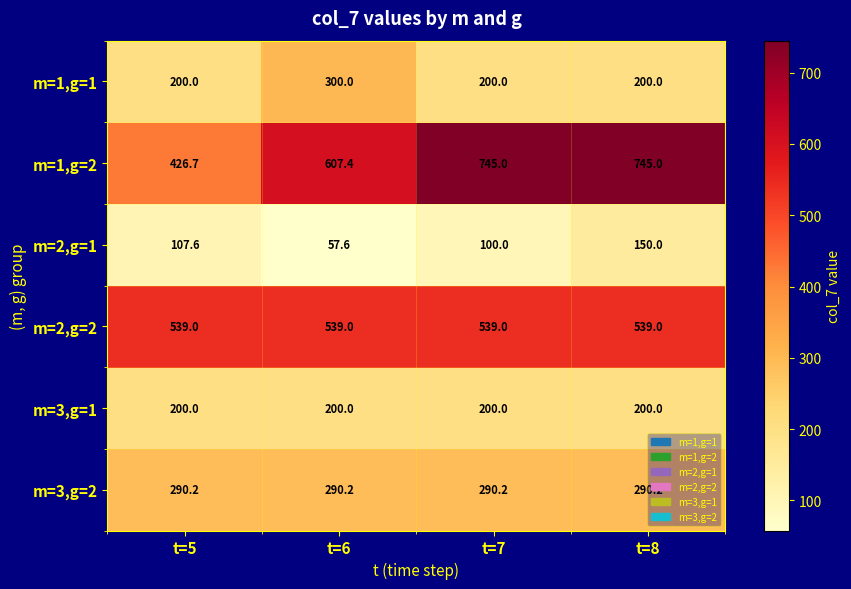

What is the sum of the m=1,g=2 values at t=8 and t=5?

1171.7